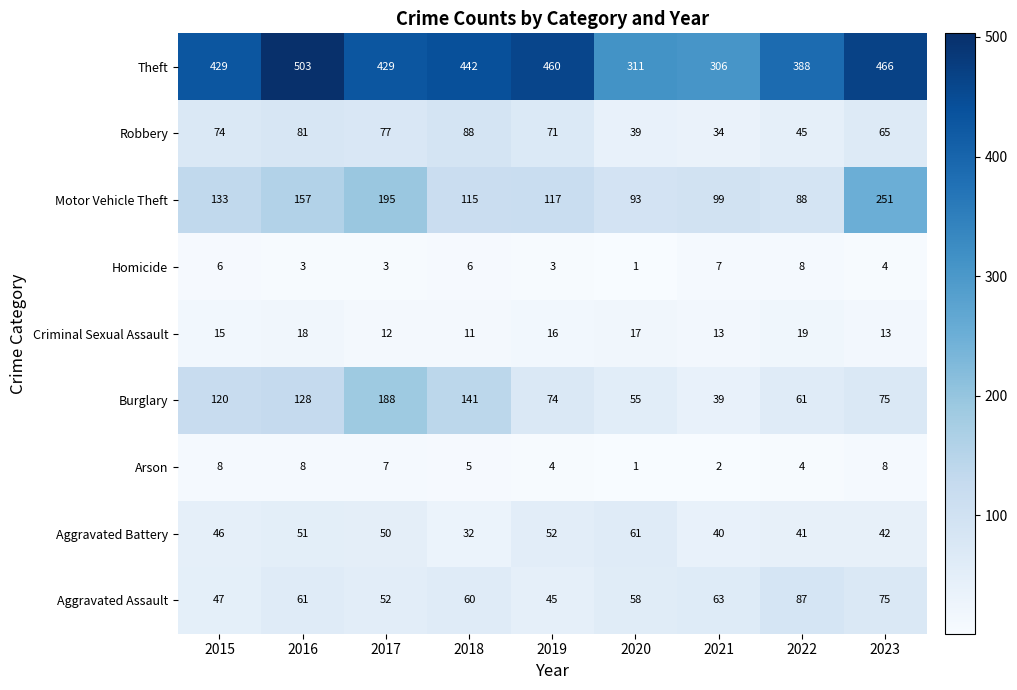

Which category has the highest value across all series?

2016